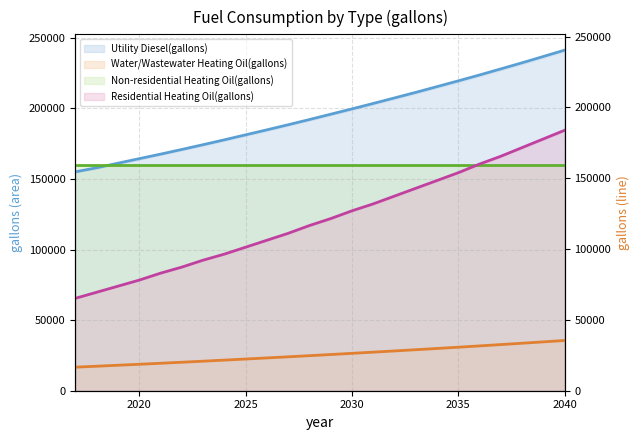

Reading right to left, extract all data points from this chart.

Utility Diesel(gallons): 240413.2	235953.5	231493.8	227190.6	222887.4	218740.6	214672.1	210603.6	206691.6	202779.6	198945.7	195190.2	191435.1	187756.8	184158.4	180639.1	177113.2	173676.1	170316.1	167004.9	163834.3	160627.1	157384.5	154557.1
Water/Wastewater Heating Oil(gallons): 35469.9	34491.3	33528.4	32572.7	31638.7	30724.0	29828.5	28949.2	28086.0	27235.2	26391.2	25559.5	24738.9	23939.9	23152.5	22374.7	21606.2	20849.8	20108.4	19385.1	18677.8	17982.3	17297.9	16626.1
Non-residential Heating Oil(gallons): 159407.1	159407.1	159407.1	159407.1	159407.1	159407.1	159407.1	159407.1	159407.1	159407.1	159407.1	159407.1	159407.1	159407.1	159407.1	159407.1	159407.1	159407.1	159407.1	159407.1	159407.1	159407.1	159407.1	159407.1
Residential Heating Oil(gallons): 183857.1	177743.4	171629.6	165515.8	160013.4	153899.6	148397.1	142894.7	137392.3	131889.9	126998.9	121496.5	116605.4	111103.0	106212.0	101320.9	96429.9	92150.2	87259.2	82979.6	78088.5	73808.9	69529.2	65249.6